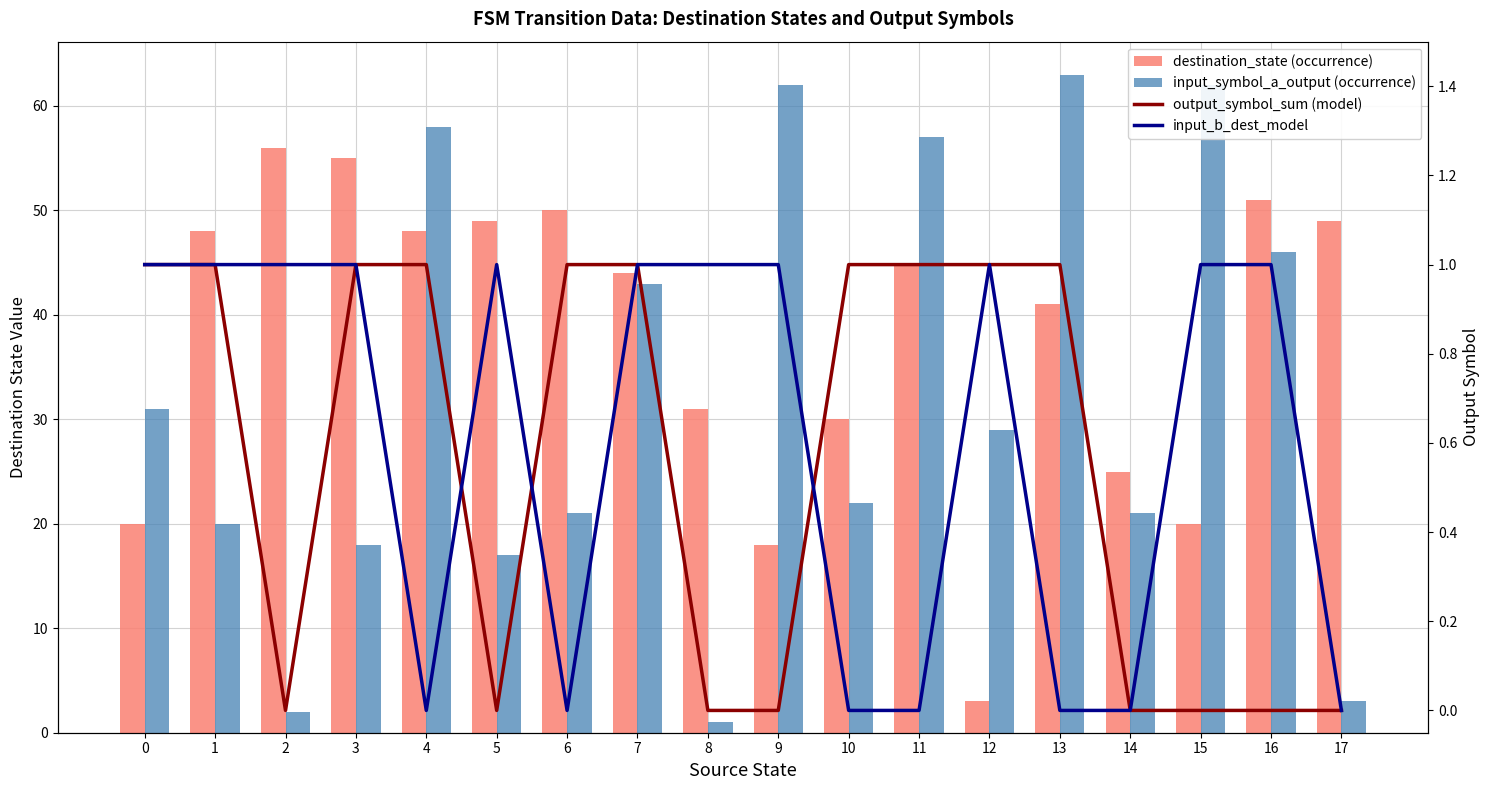

What is the average value of the input_symbol_a_output (occurrence) series?

32